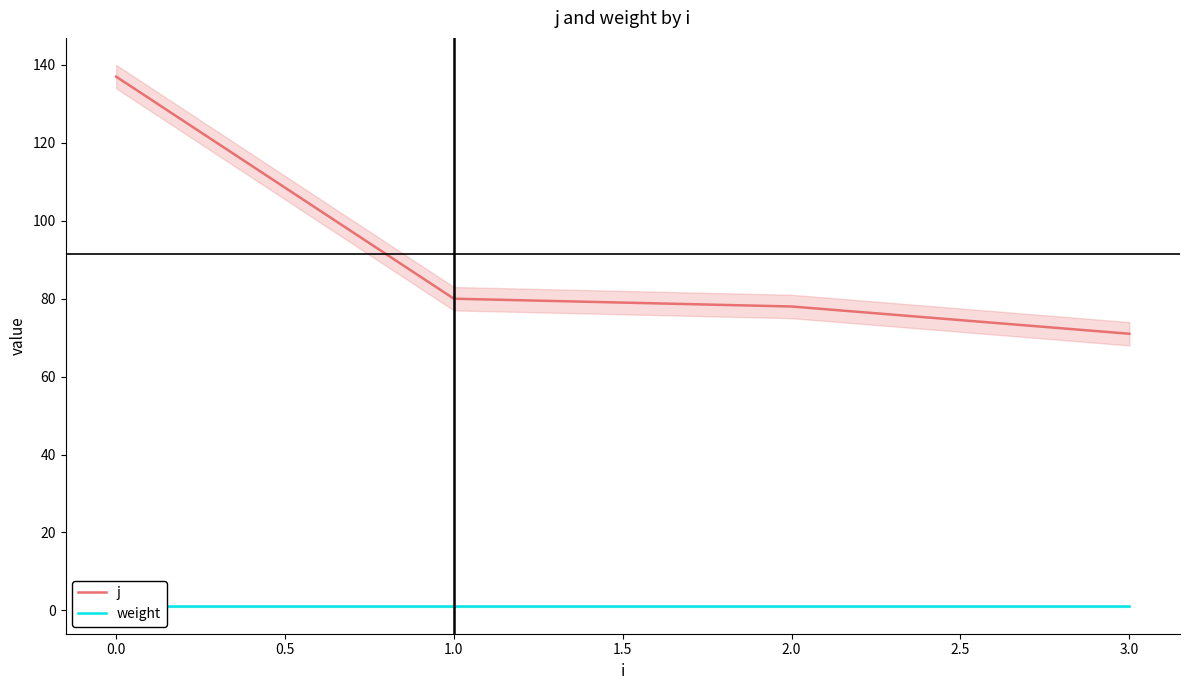

Is this an area chart (filled region under the line)?

No